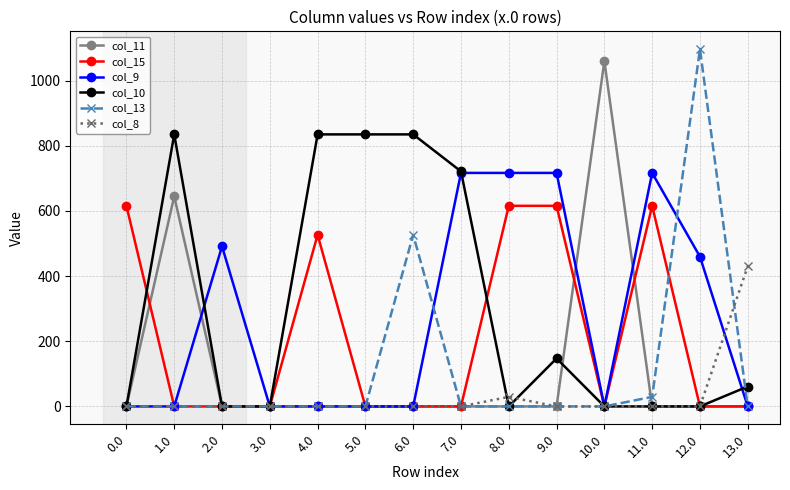

What is the label of the 10th point from the left?

9.0